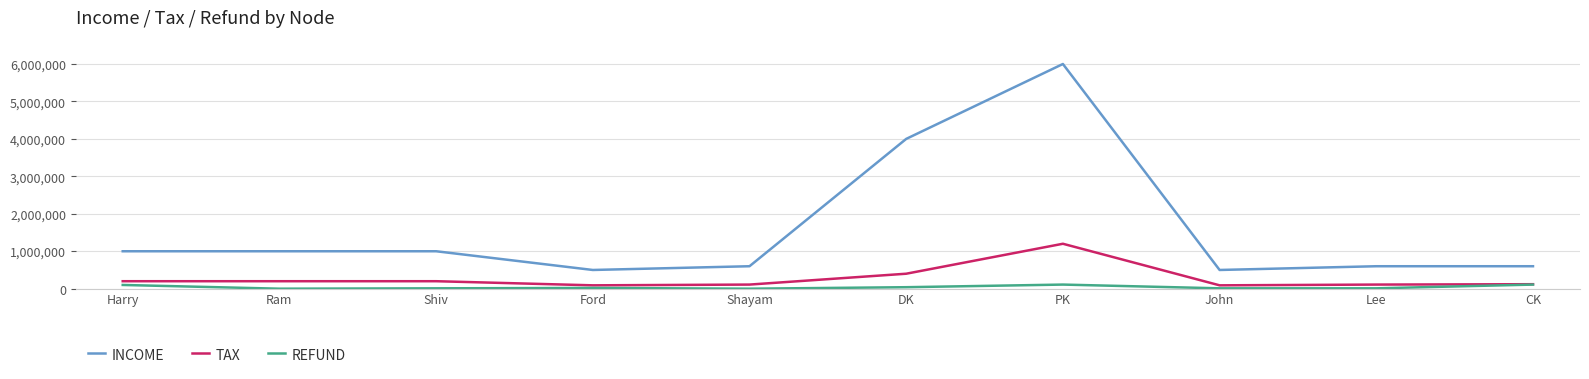

List the series in order of their overall mean, highest first.

INCOME, TAX, REFUND